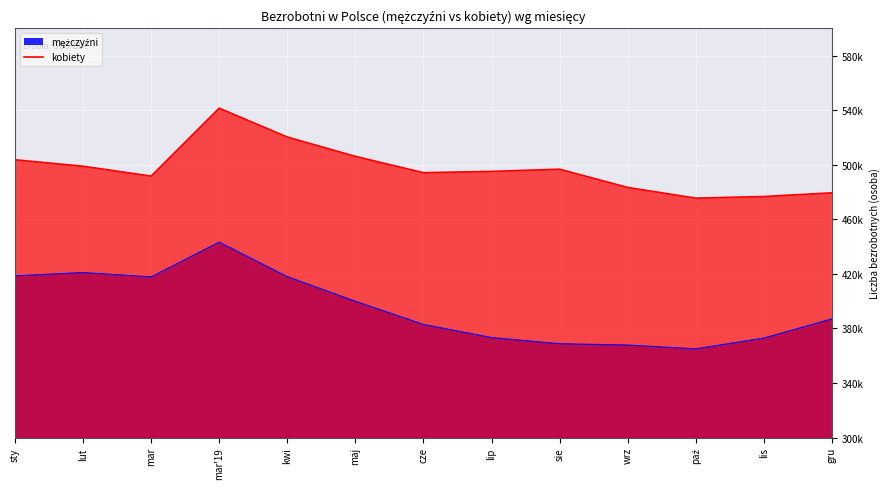

At which category does the data reach its first local valley?

mar